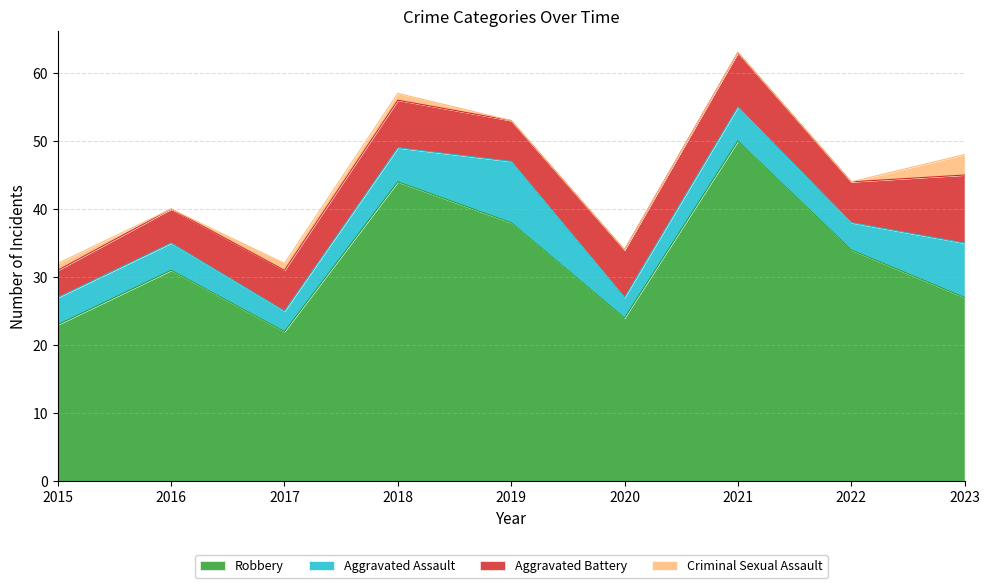

How many data points in Aggravated Battery are less than 6?

2